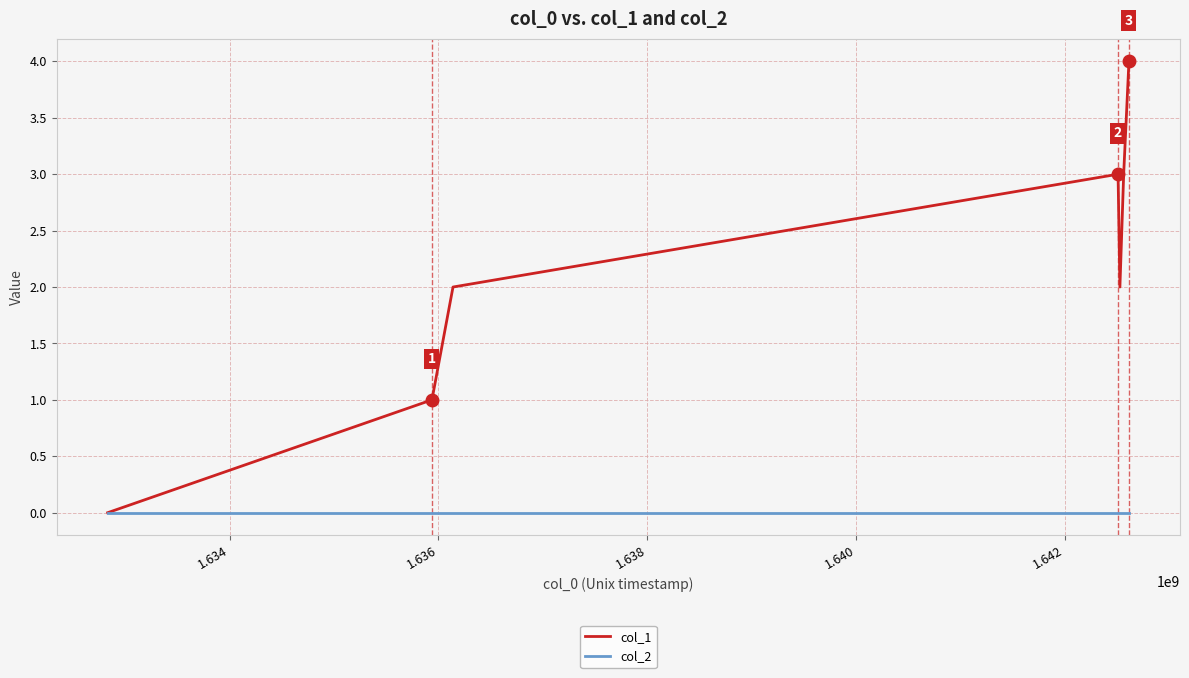

List the series in order of their peak value, lowest first.

col_2, col_1